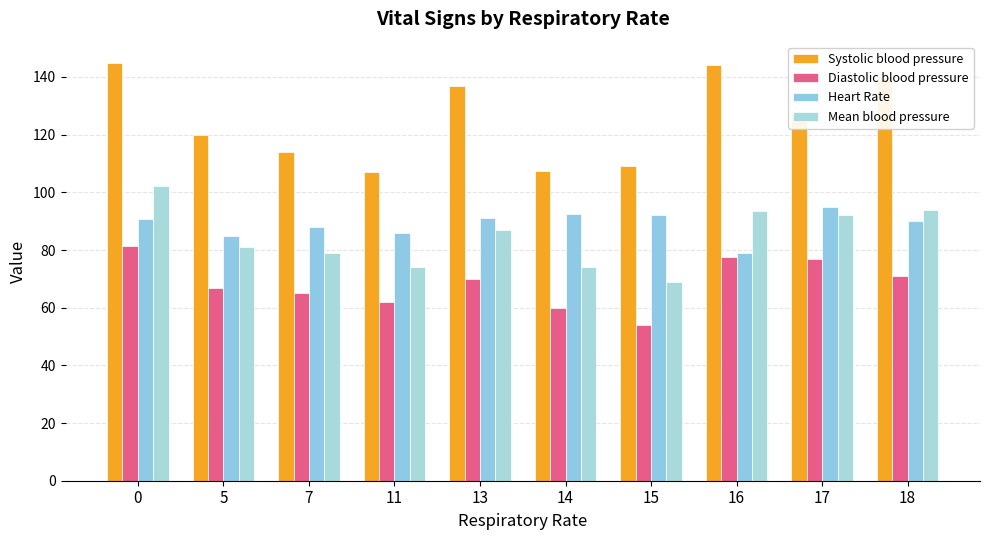

Rank the series at 17 from highest to lowest value.

Systolic blood pressure, Heart Rate, Mean blood pressure, Diastolic blood pressure